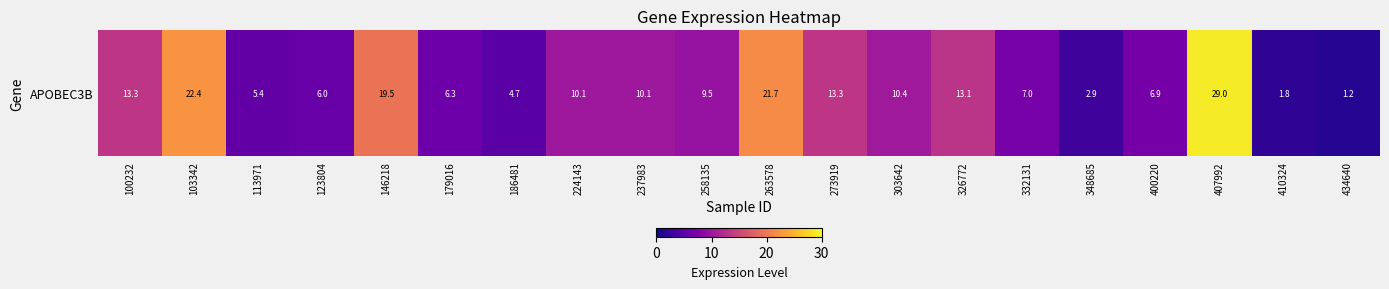

What is the sum of the values at 123804 and 303642?

16.3